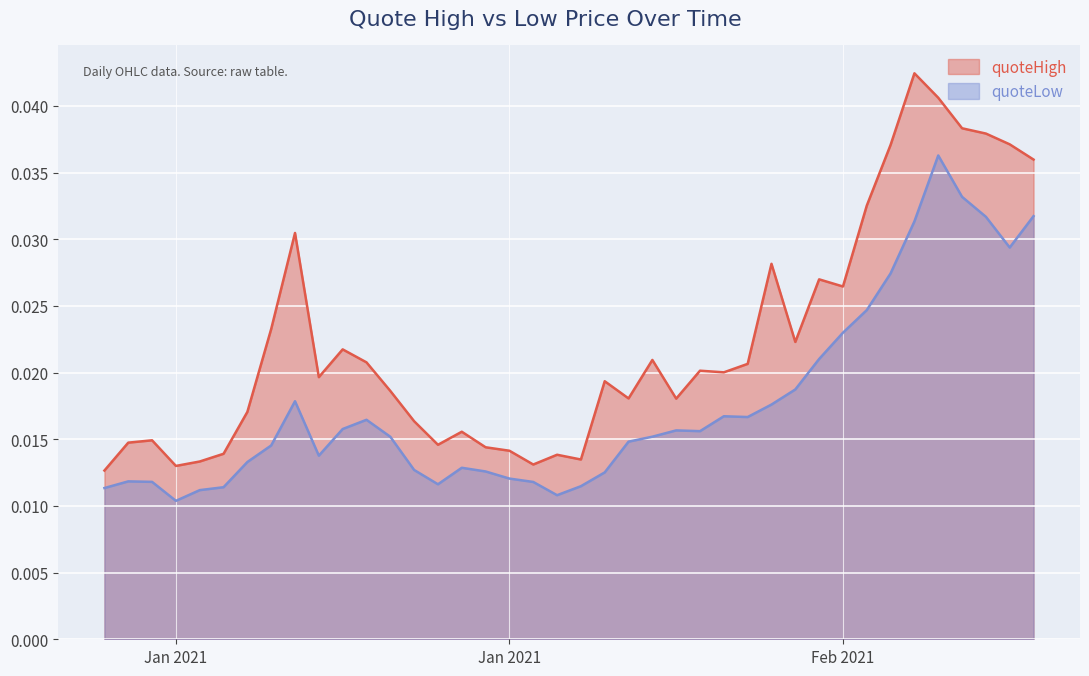

What are all the series names shown in the legend?

quoteHigh, quoteLow